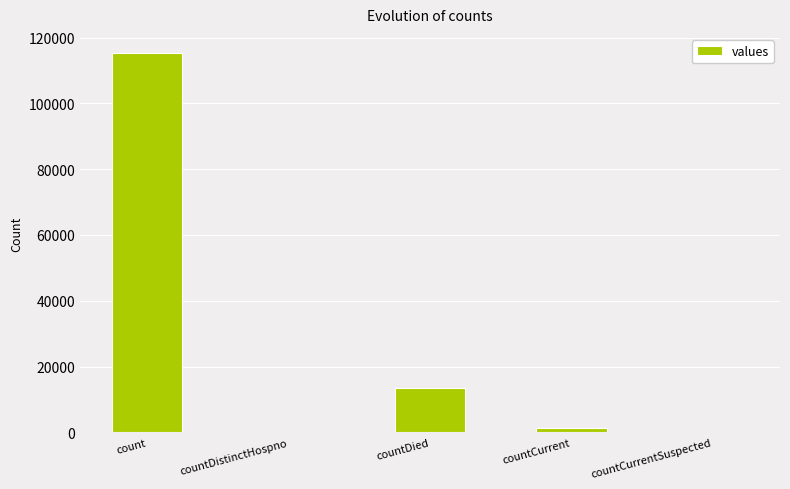

Does the chart contain stacked bars?

No